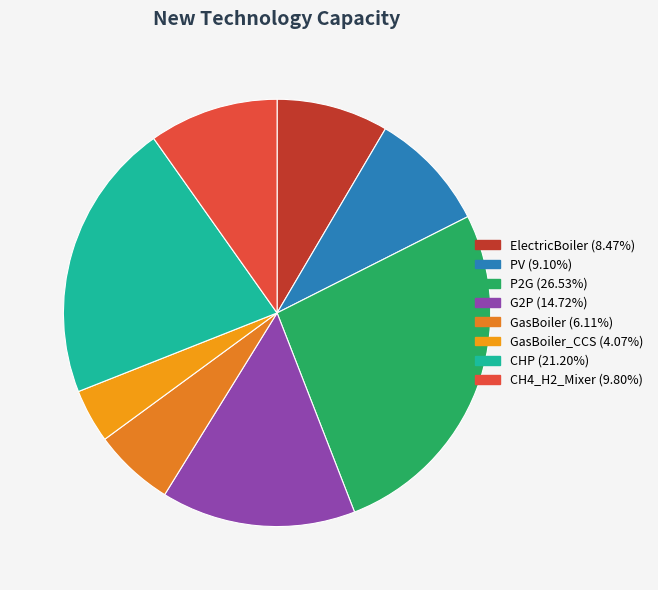

How many slices are in this pie chart?

8